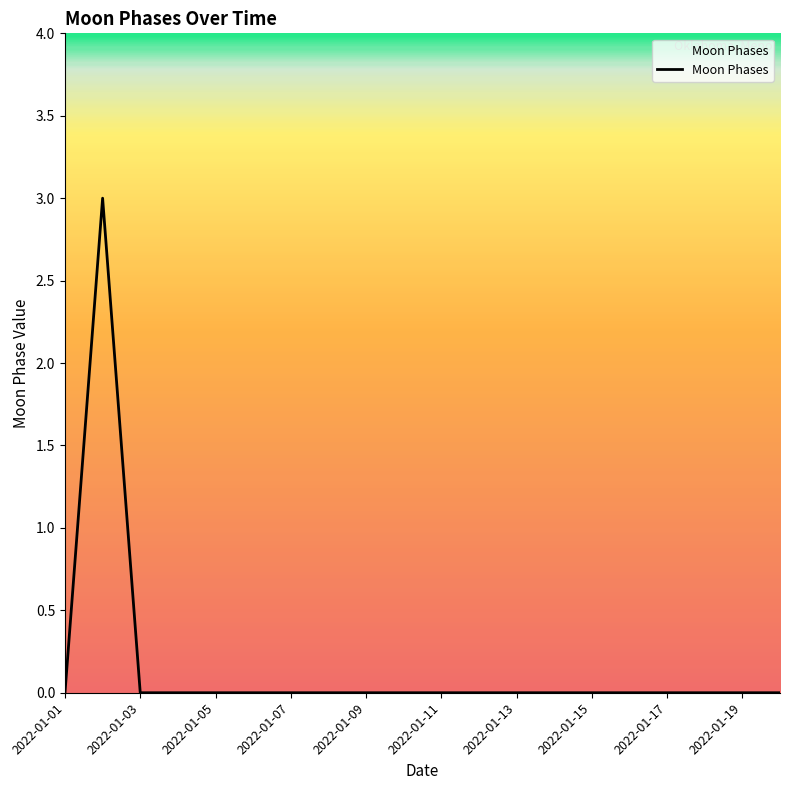

What is the greatest value displayed?

3